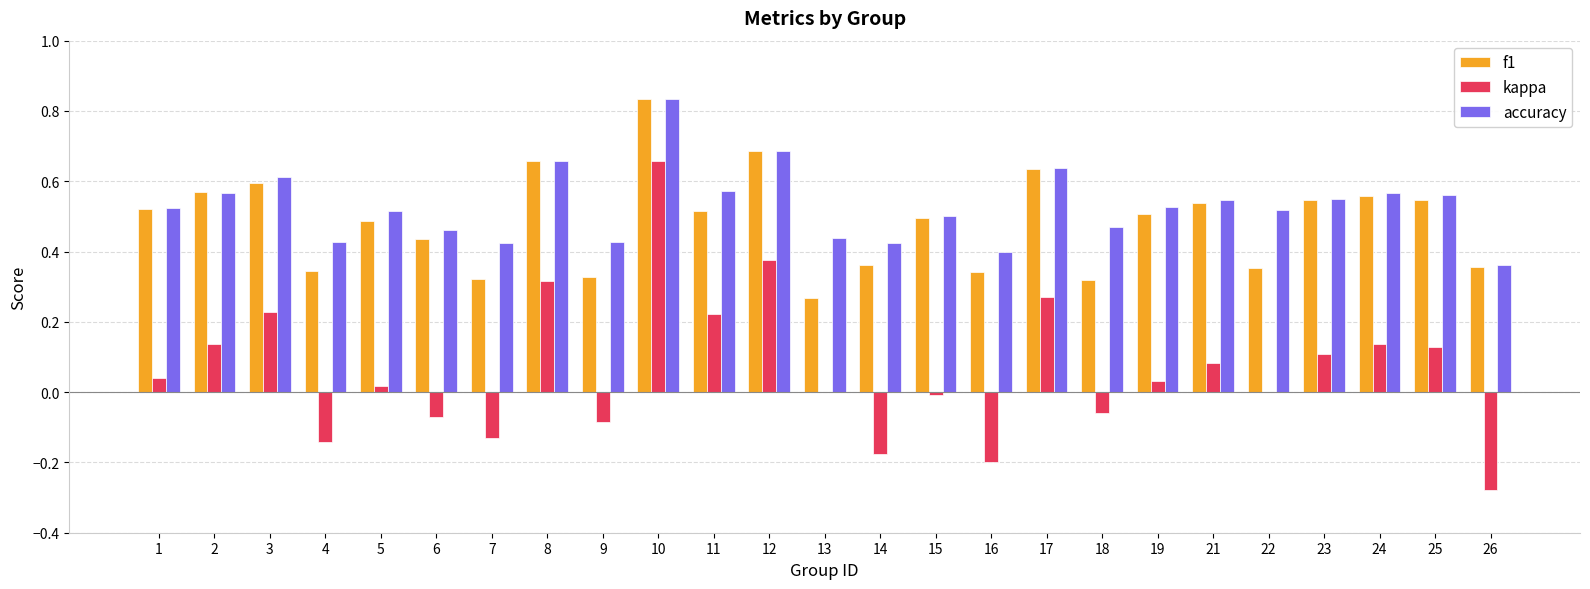

At which category is the sum across all series the highest?

10